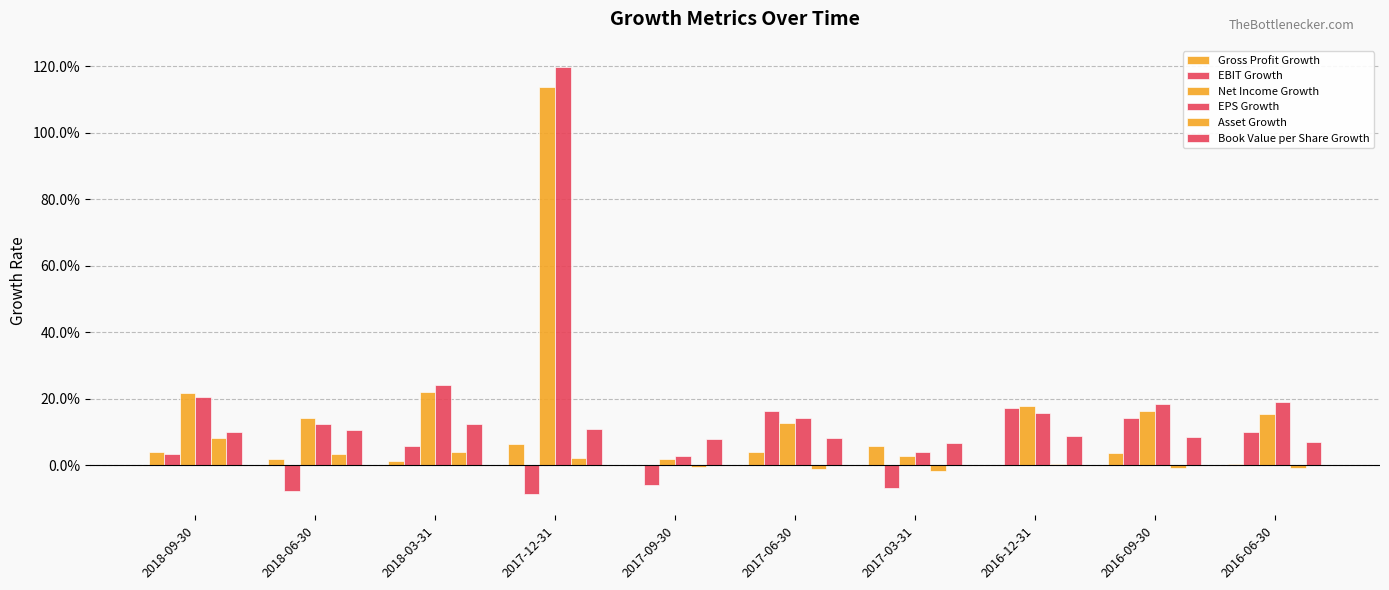

At which label is EBIT Growth closest to 0?

2018-09-30